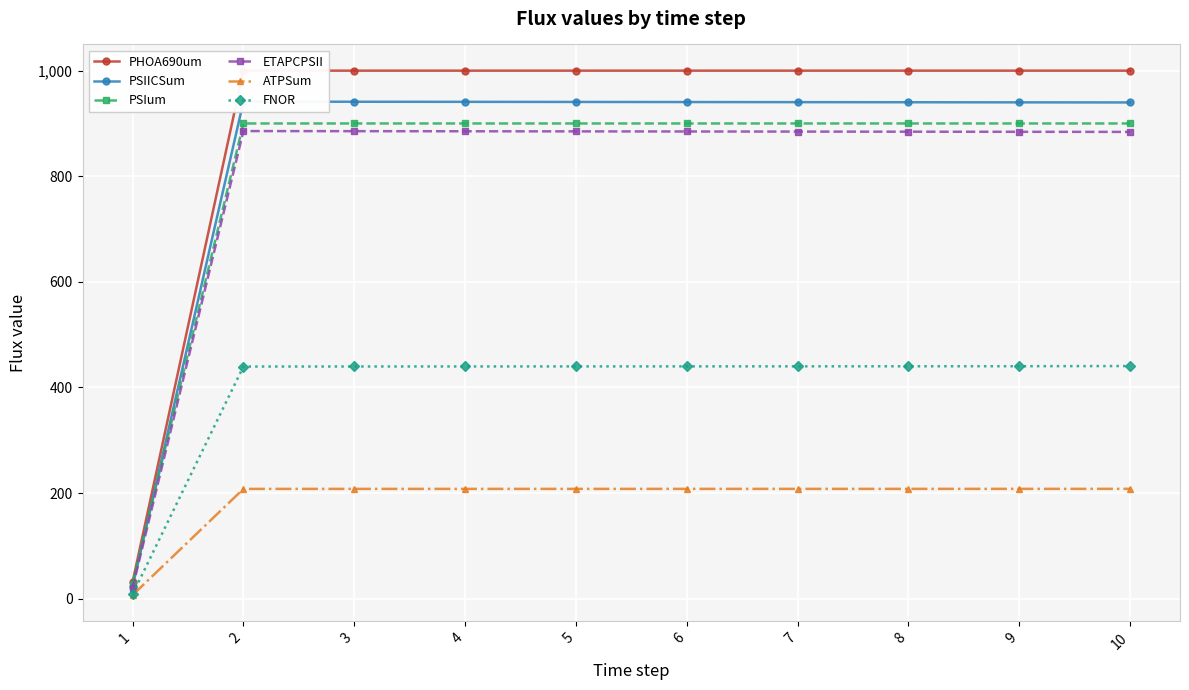

Which series has the largest total across all categories?

PHOA690um